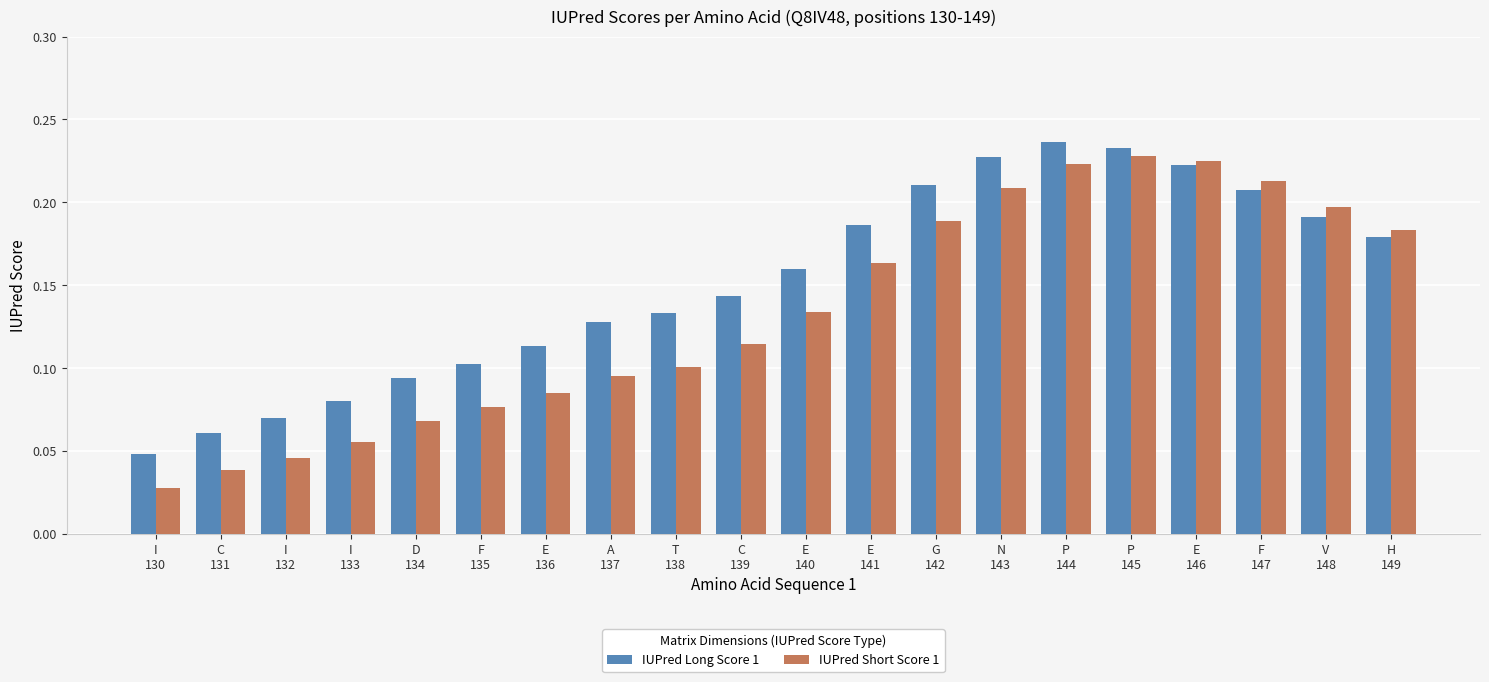

Which series changed the most between D
134 and P
145?

IUPred Short Score 1